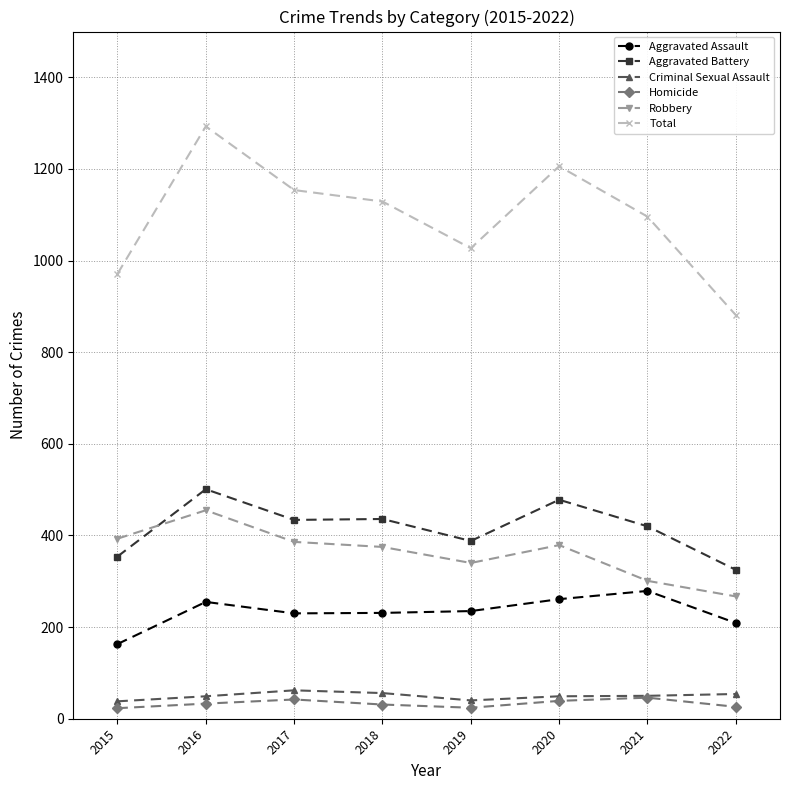

What value does the Total series have at 2015, to the nearest 50?

950